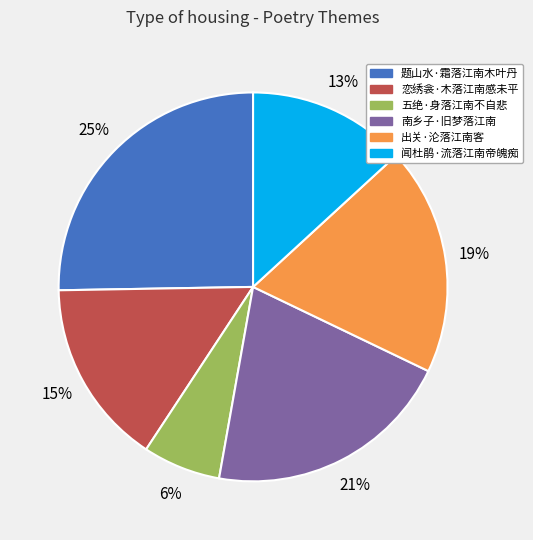

Rank the categories by value from lowest to highest.

五绝·身落江南不自悲, 闻杜鹃·流落江南帝魄痴, 恋绣衾·木落江南感未平, 出关·沦落江南客, 南乡子·旧梦落江南, 题山水·霜落江南木叶丹